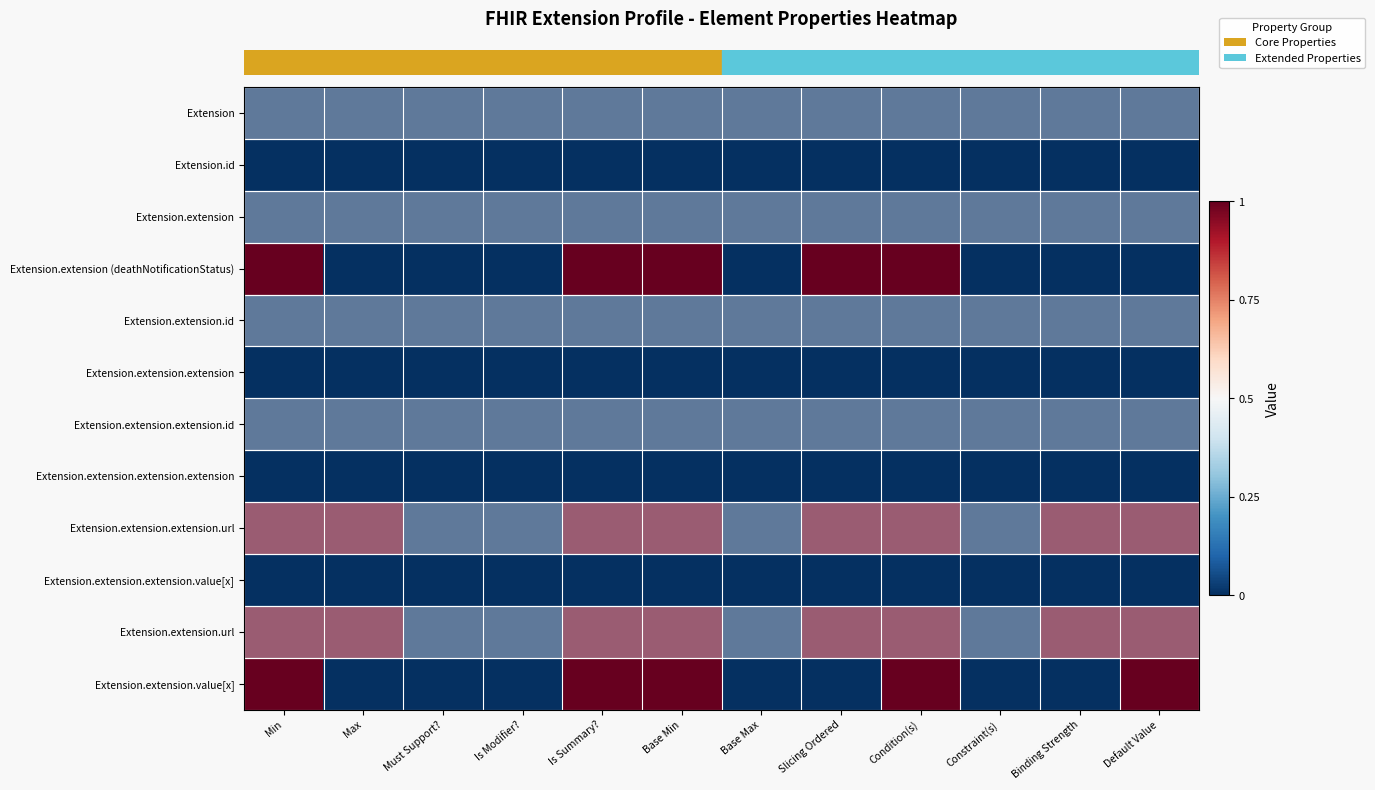

Reading left to right, what are all the values shown in this chart?

row_0: Min=-1	Max=-1	Must Support?=-1	Is Modifier?=-1	Is Summary?=-1	Base Min=-1	Base Max=-1	Slicing Ordered=-1	Condition(s)=-1	Constraint(s)=-1	Binding Strength=-1	Default Value=-1
row_1: Min=-1	Max=-1	Must Support?=-1	Is Modifier?=-1	Is Summary?=-1	Base Min=-1	Base Max=-1	Slicing Ordered=-1	Condition(s)=-1	Constraint(s)=-1	Binding Strength=-1	Default Value=-1
row_2: Min=-1	Max=-1	Must Support?=-1	Is Modifier?=-1	Is Summary?=-1	Base Min=-1	Base Max=-1	Slicing Ordered=-1	Condition(s)=-1	Constraint(s)=-1	Binding Strength=-1	Default Value=-1
row_3: Min=1	Max=-1	Must Support?=-1	Is Modifier?=-1	Is Summary?=1	Base Min=1	Base Max=-1	Slicing Ordered=1	Condition(s)=1	Constraint(s)=-1	Binding Strength=-1	Default Value=-1
row_4: Min=-1	Max=-1	Must Support?=-1	Is Modifier?=-1	Is Summary?=-1	Base Min=-1	Base Max=-1	Slicing Ordered=-1	Condition(s)=-1	Constraint(s)=-1	Binding Strength=-1	Default Value=-1
row_5: Min=-1	Max=-1	Must Support?=-1	Is Modifier?=-1	Is Summary?=-1	Base Min=-1	Base Max=-1	Slicing Ordered=-1	Condition(s)=-1	Constraint(s)=-1	Binding Strength=-1	Default Value=-1
row_6: Min=-1	Max=-1	Must Support?=-1	Is Modifier?=-1	Is Summary?=-1	Base Min=-1	Base Max=-1	Slicing Ordered=-1	Condition(s)=-1	Constraint(s)=-1	Binding Strength=-1	Default Value=-1
row_7: Min=-1	Max=-1	Must Support?=-1	Is Modifier?=-1	Is Summary?=-1	Base Min=-1	Base Max=-1	Slicing Ordered=-1	Condition(s)=-1	Constraint(s)=-1	Binding Strength=-1	Default Value=-1
row_8: Min=1	Max=1	Must Support?=-1	Is Modifier?=-1	Is Summary?=1	Base Min=1	Base Max=-1	Slicing Ordered=1	Condition(s)=1	Constraint(s)=-1	Binding Strength=1	Default Value=1
row_9: Min=-1	Max=-1	Must Support?=-1	Is Modifier?=-1	Is Summary?=-1	Base Min=-1	Base Max=-1	Slicing Ordered=-1	Condition(s)=-1	Constraint(s)=-1	Binding Strength=-1	Default Value=-1
row_10: Min=1	Max=1	Must Support?=-1	Is Modifier?=-1	Is Summary?=1	Base Min=1	Base Max=-1	Slicing Ordered=1	Condition(s)=1	Constraint(s)=-1	Binding Strength=1	Default Value=1
row_11: Min=1	Max=-1	Must Support?=-1	Is Modifier?=-1	Is Summary?=1	Base Min=1	Base Max=-1	Slicing Ordered=-1	Condition(s)=1	Constraint(s)=-1	Binding Strength=-1	Default Value=1